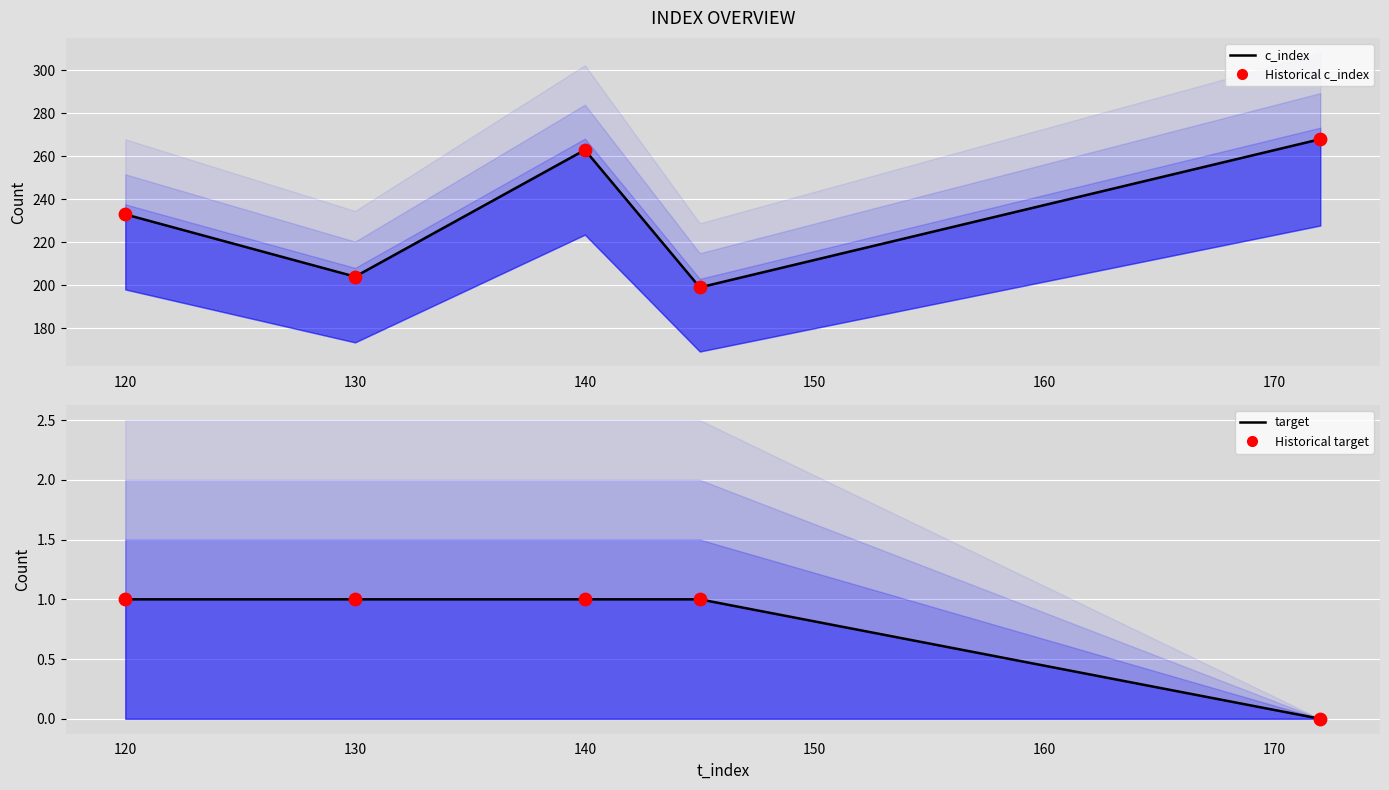

At how many categories does at least one series exceed 258?

2